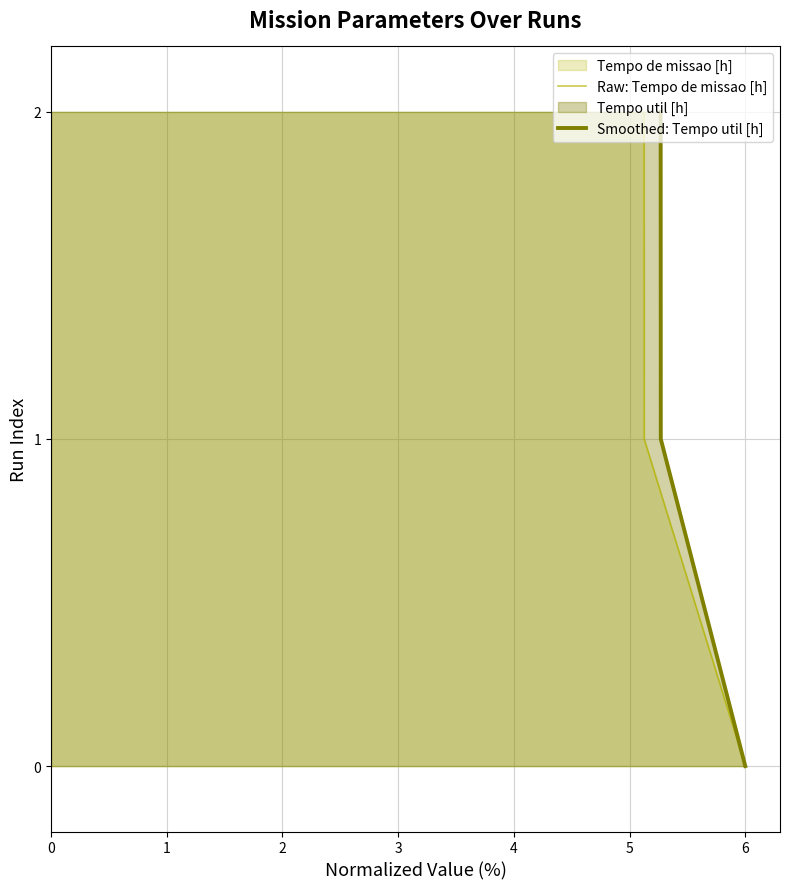

Count the Smoothed: Tempo util [h] values in the range 0 to 2.

3